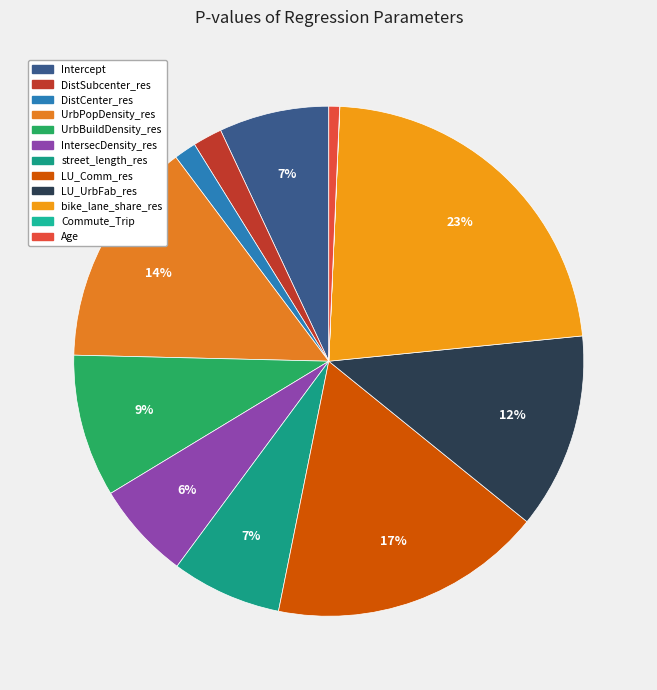

Does any single category account for the majority?

No